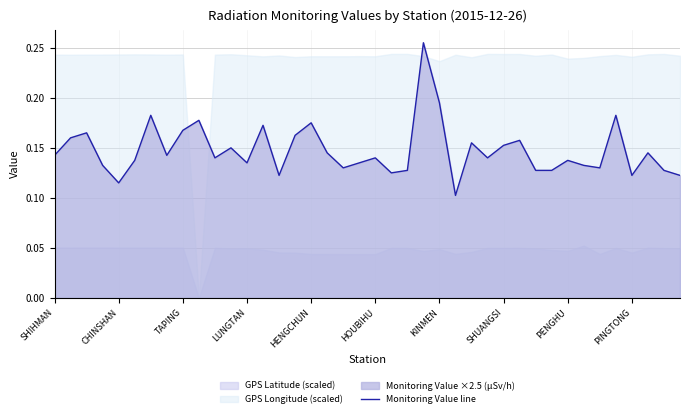

How many interior local valleys (lower than both neighbors) does the data have?

11